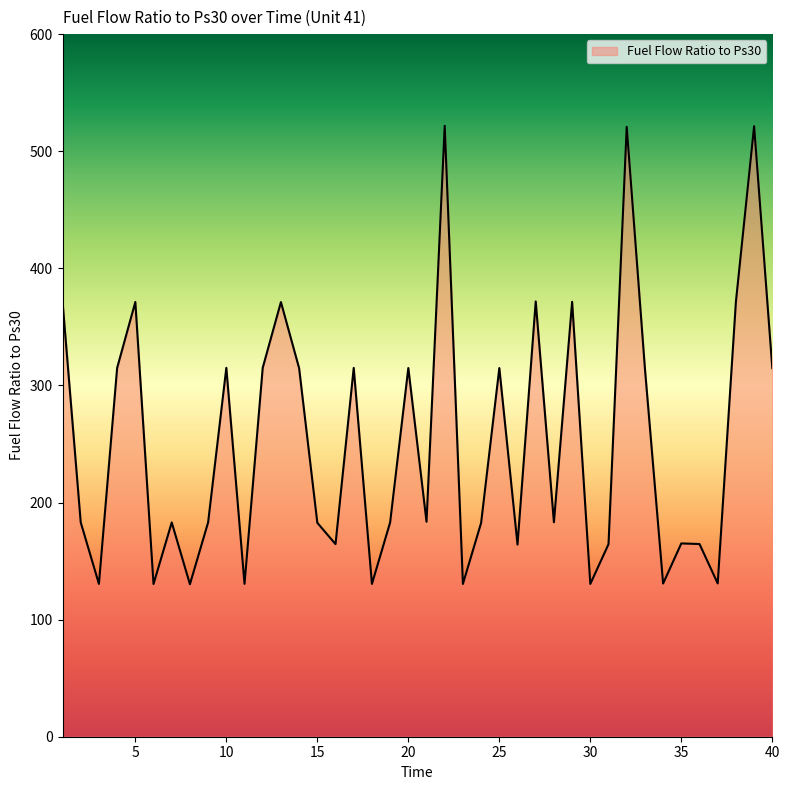

Count the number of categories in the chart.

40